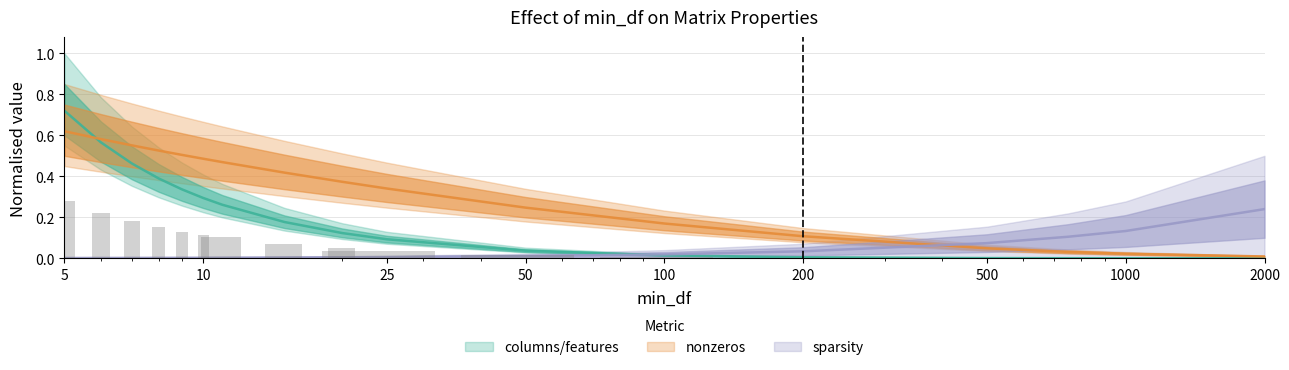

The nonzeros series shows 0.2 at 50. True or false?

False